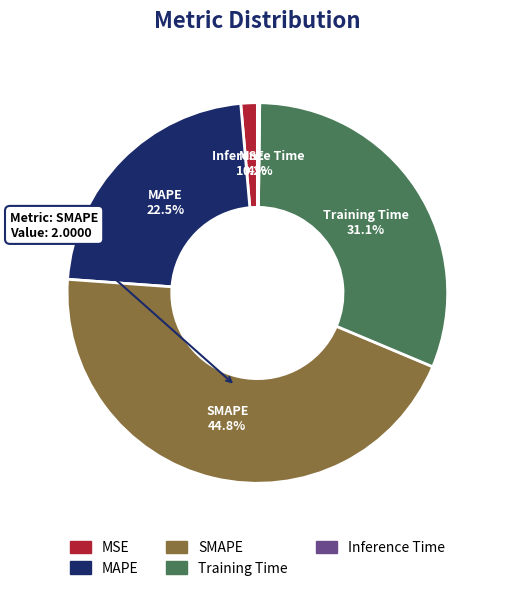

What is the largest slice in the pie chart?

SMAPE